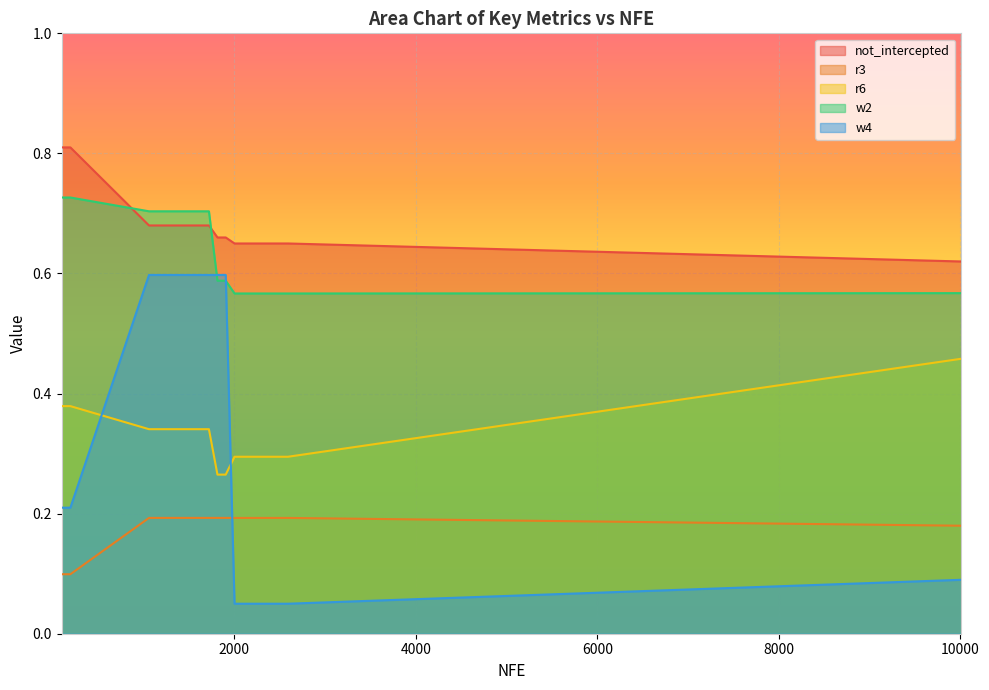

List the series in order of their peak value, highest first.

not_intercepted, w2, w4, r6, r3